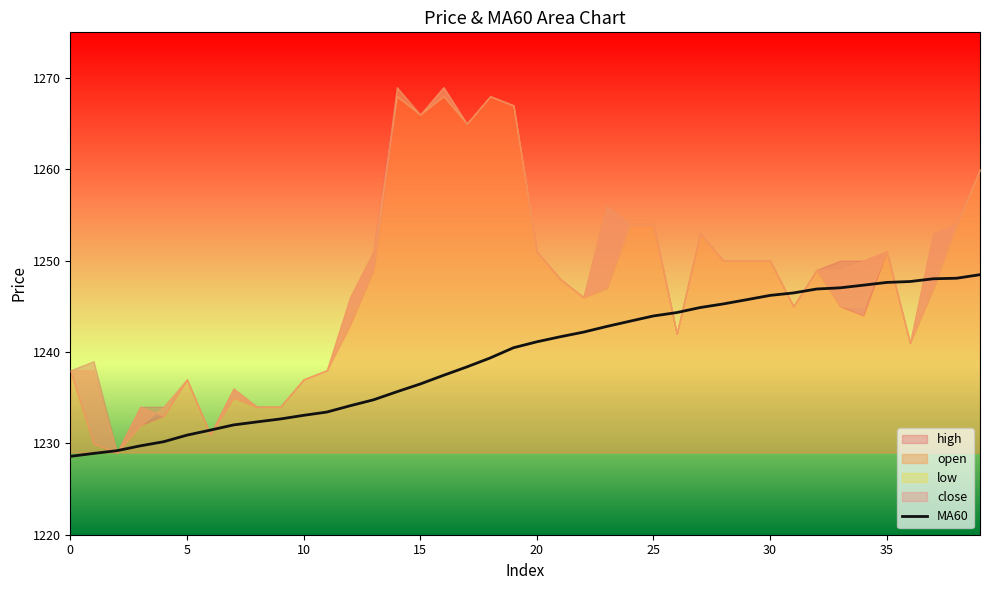

The MA60 series shows 1670.7 at 35. True or false?

False